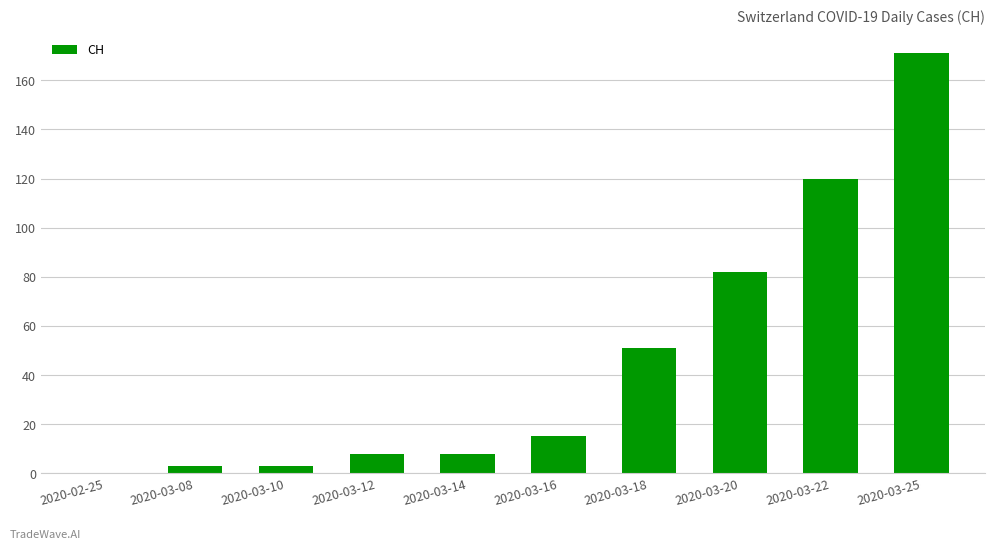

What is the change in value from 2020-03-16 to 2020-03-18?

+36